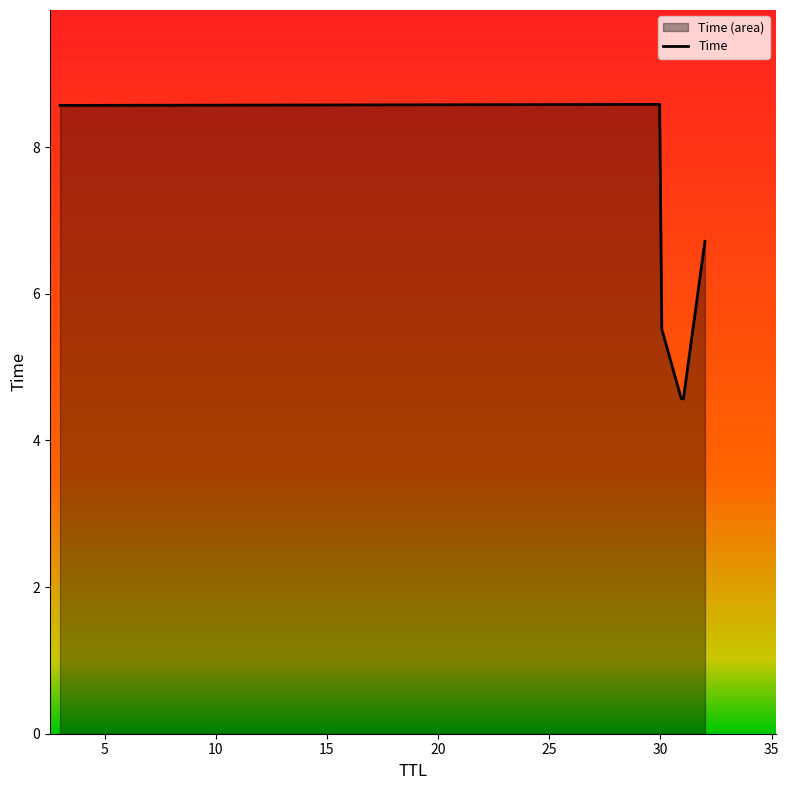

What is the maximum value for Time?

8.6